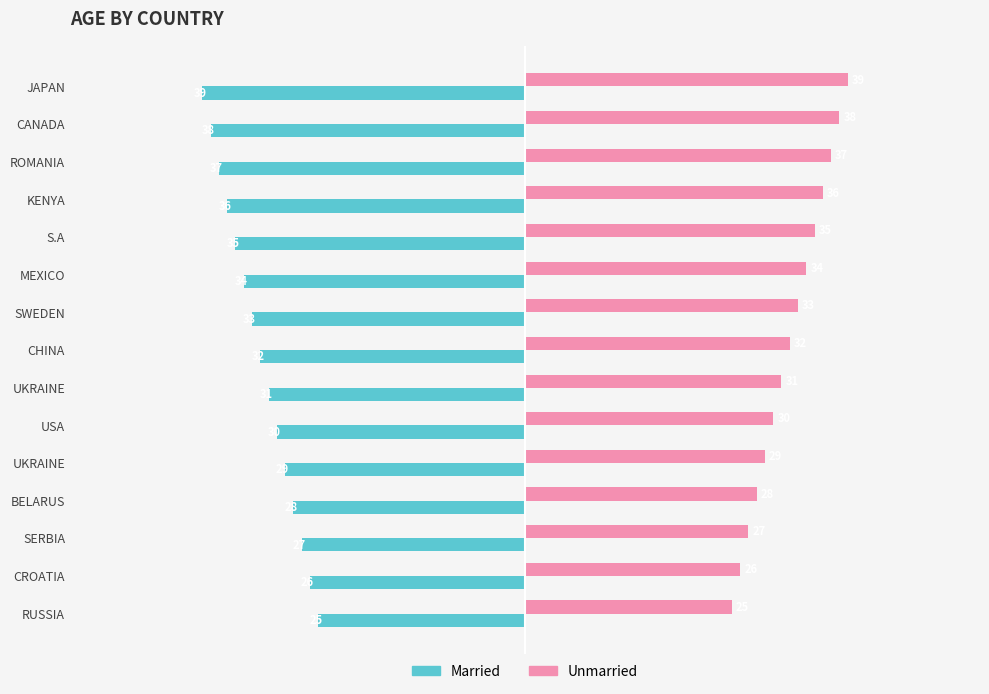

How many values in the Married series exceed -32?

7